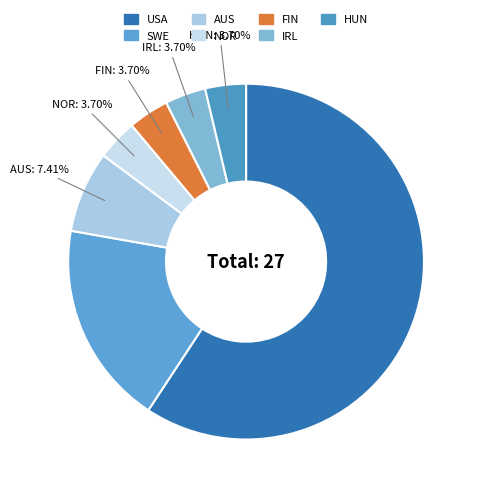

Rank the categories by value from highest to lowest.

USA, SWE, AUS, NOR, FIN, IRL, HUN